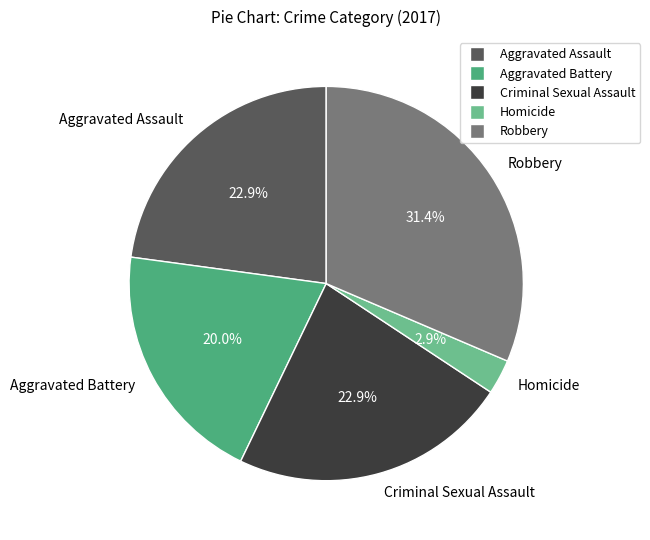

True or false: Aggravated Assault accounts for 23% of the total.

True